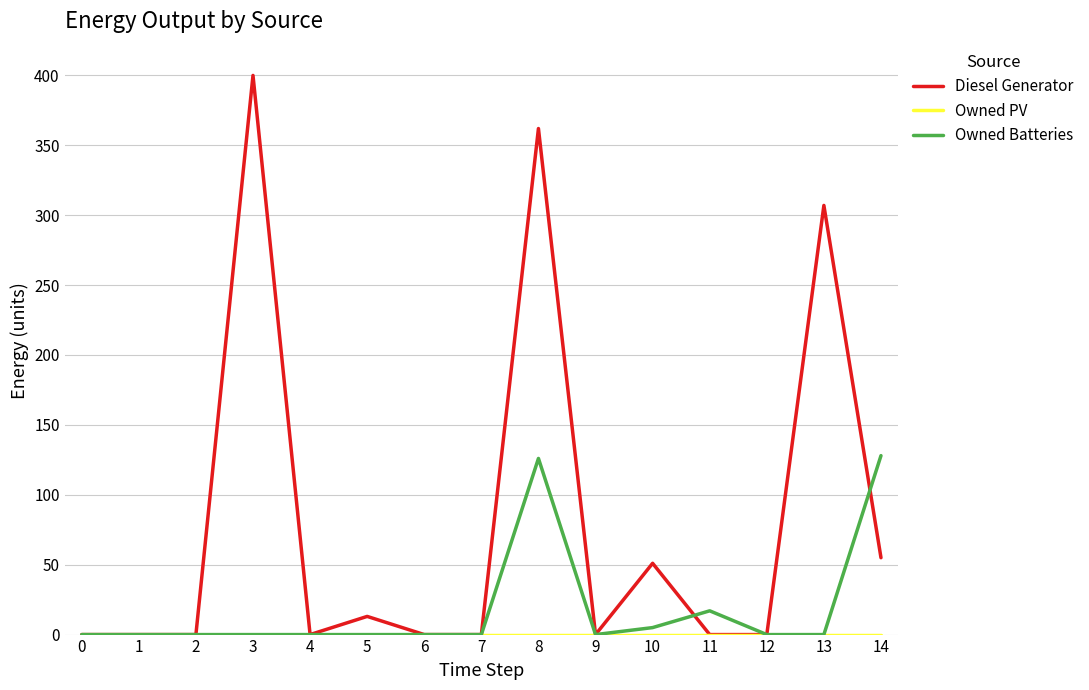

Which series changed the most between 2 and 13?

Diesel Generator